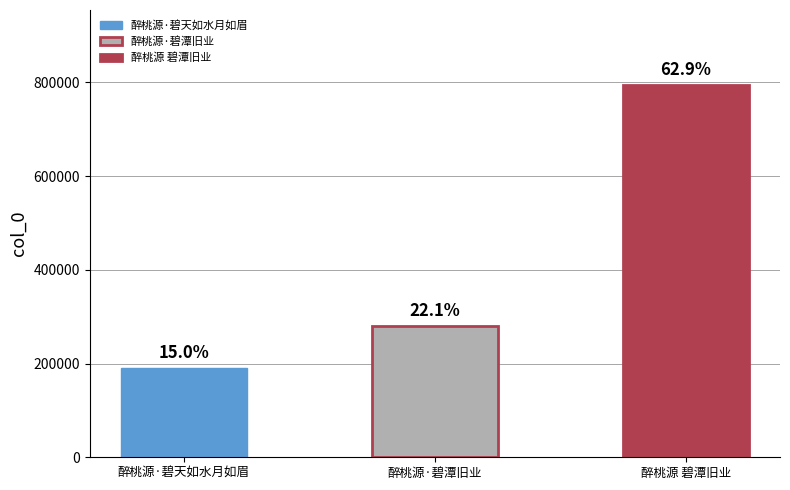

What is the ratio of the value at 醉桃源 碧潭旧业 to the value at 醉桃源·碧潭旧业?

2.8